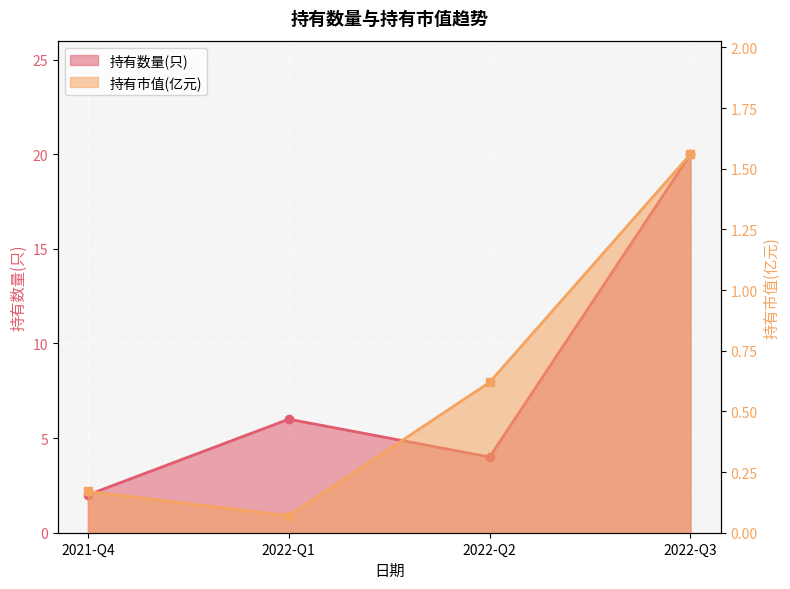

What is the label of the 2nd point from the left?

2022-Q1